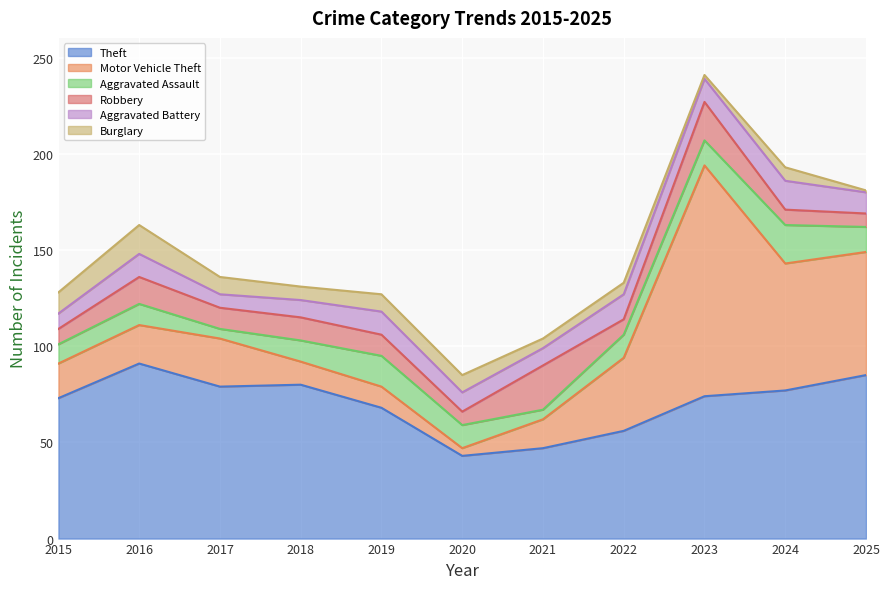

Reading right to left, what are all the values shown in this chart?

Theft: 85	77	74	56	47	43	68	80	79	91	73
Motor Vehicle Theft: 64	66	120	38	15	4	11	12	25	20	18
Aggravated Assault: 13	20	13	12	5	12	16	11	5	11	10
Robbery: 7	8	20	8	23	7	11	12	11	14	8
Aggravated Battery: 11	15	12	13	9	10	12	9	7	12	8
Burglary: 1	7	2	6	5	9	9	7	9	15	11